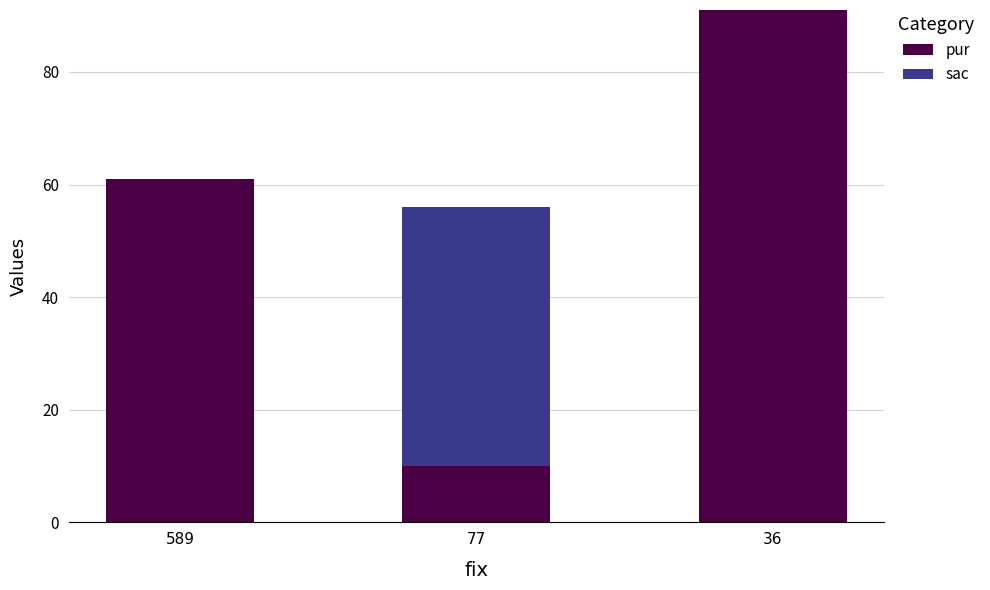

Is it true that pur equals 14 at 77?

False